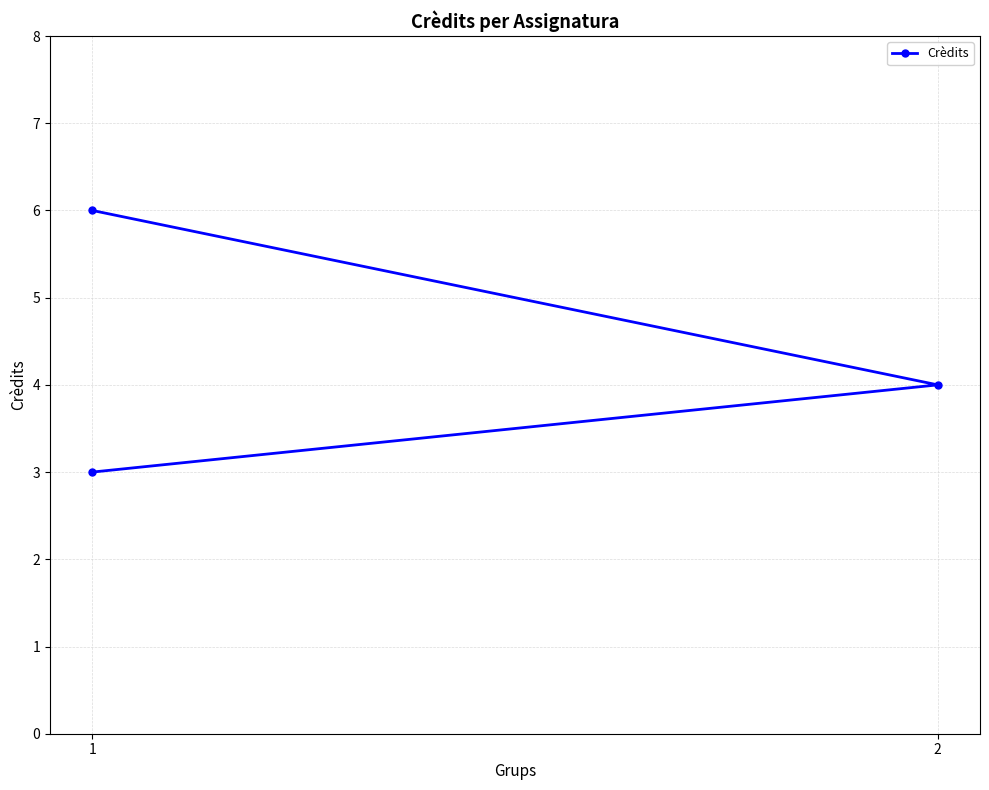

How many lines are shown in the chart?

1